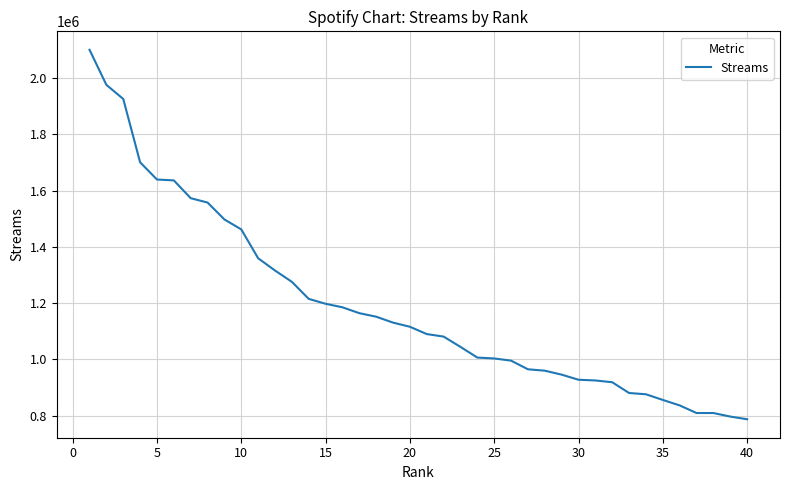

What is the difference between the maximum and minimum values?

1313849